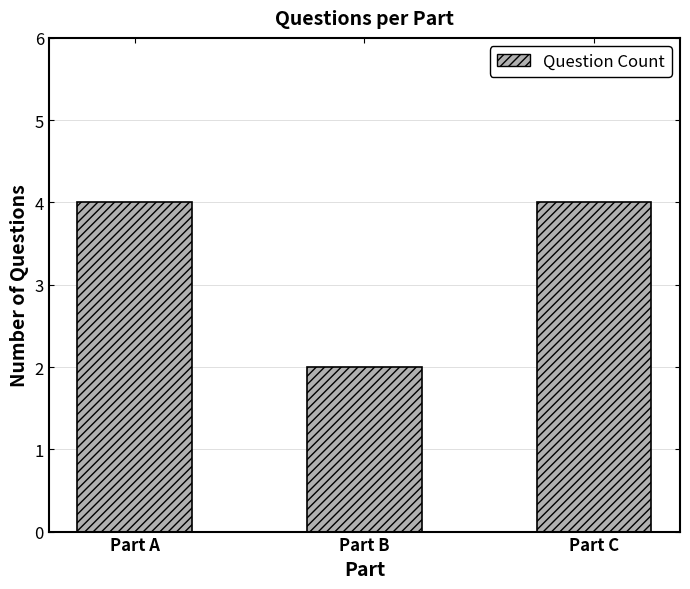

What is the difference between the values at Part B and Part A?

2